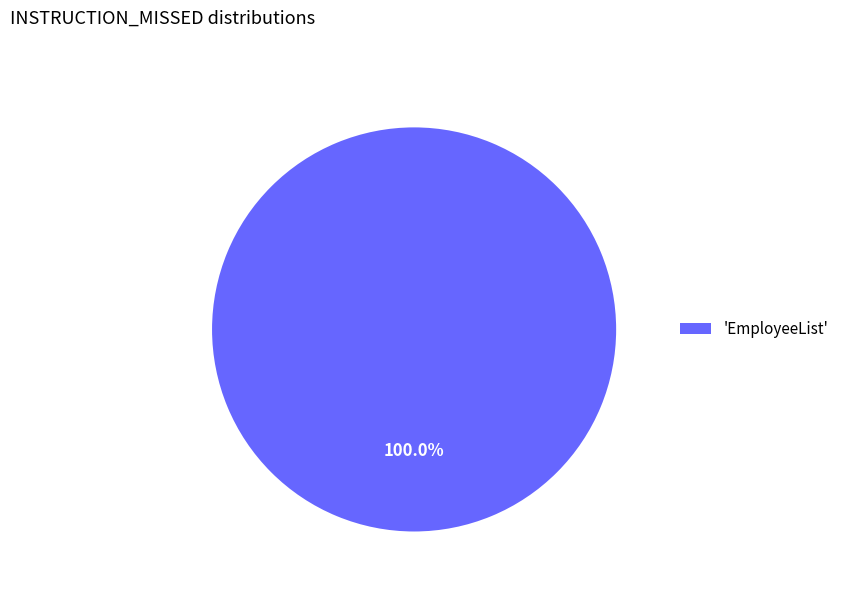

How many slices are in this pie chart?

1